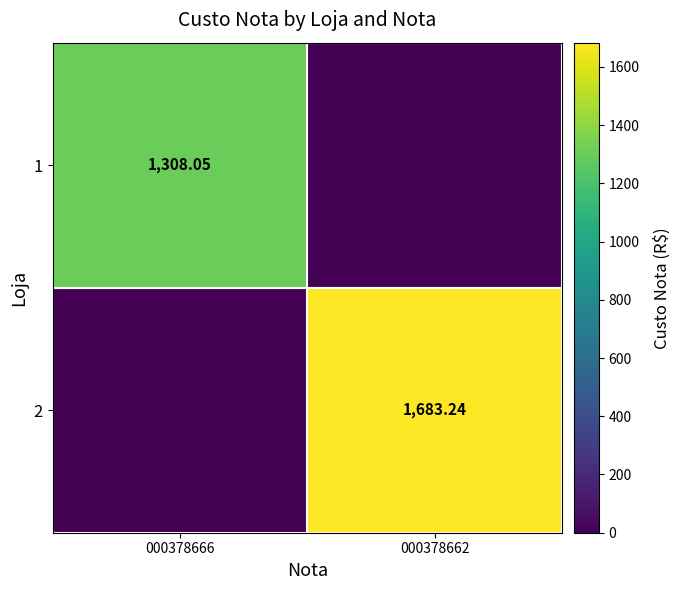

What is the maximum value shown in the chart?

1683.2